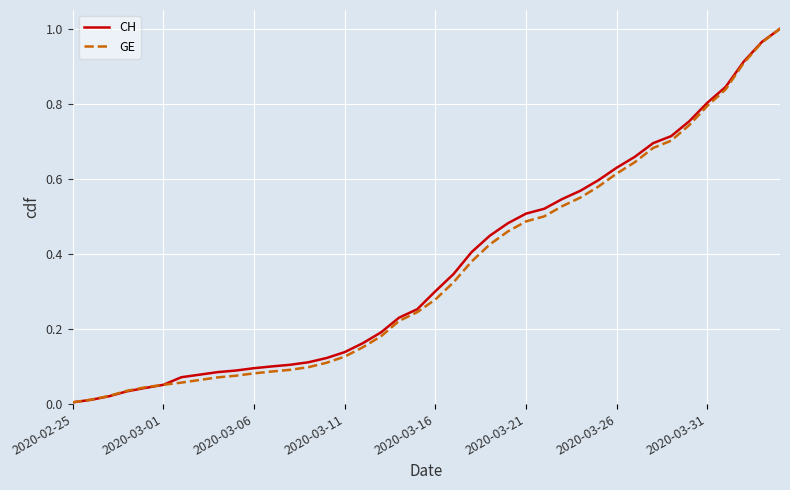

At which category does the chart reach its minimum across all series?

2020-02-25